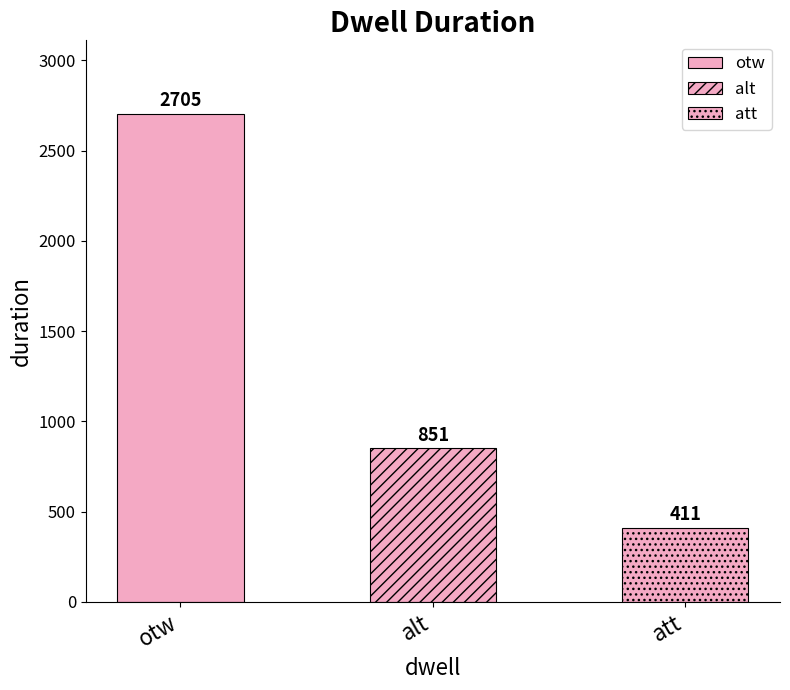

The chart shows a value of 851 at alt. True or false?

True